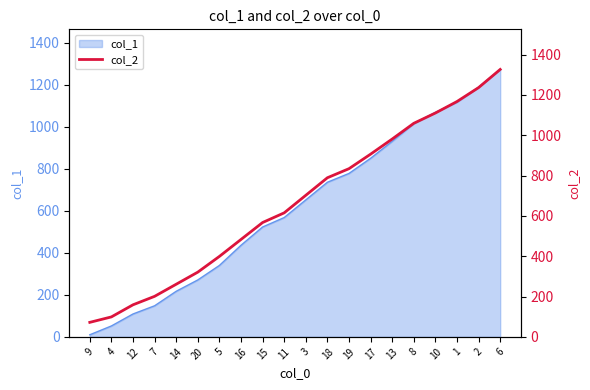

Which label corresponds to the smallest value in the chart?

9